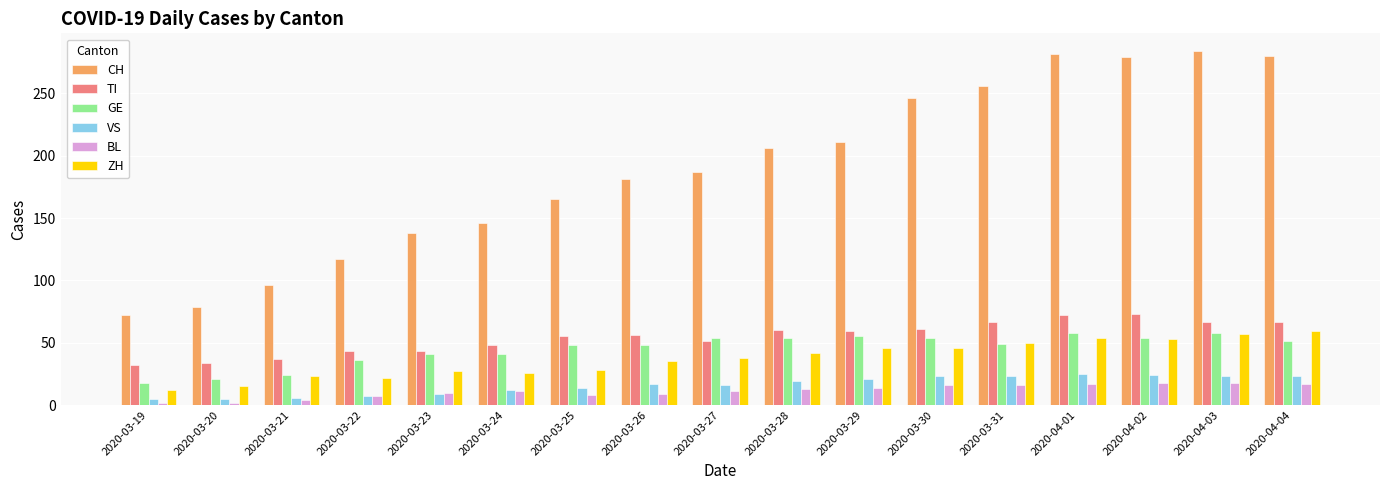

What is the difference between the highest and lowest values at 2020-04-03?

266